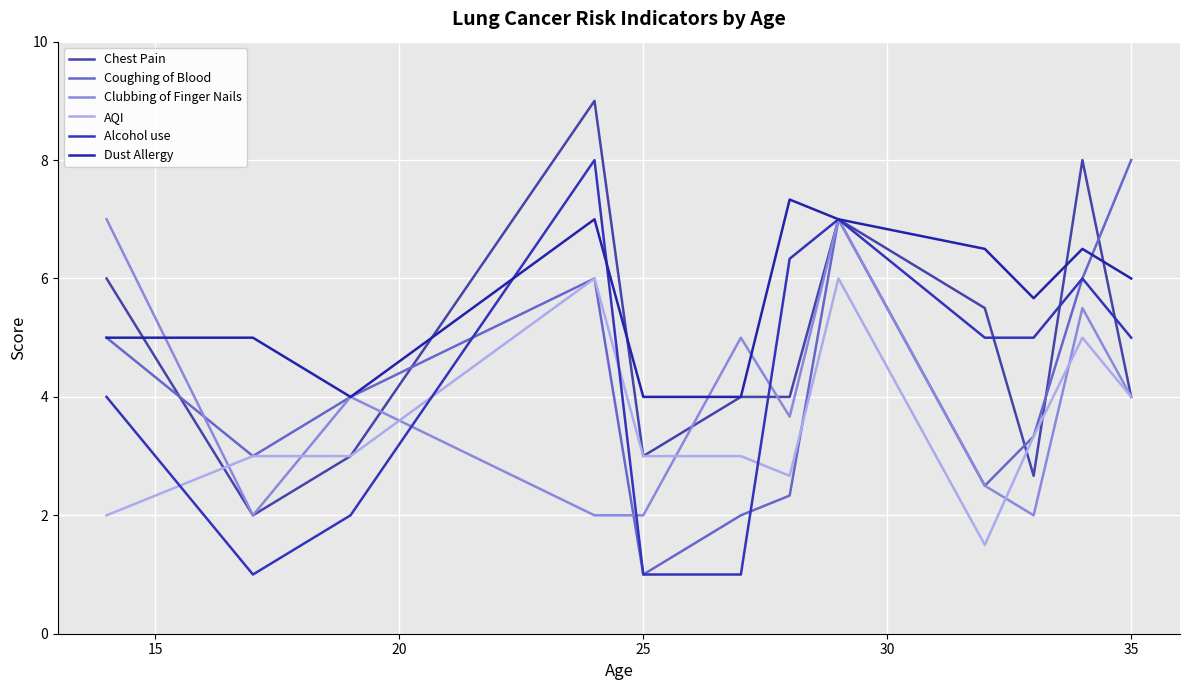

Reading left to right, list all the values displayed in this chart.

Chest Pain: 6.0	2.0	3.0	9.0	3.0	4.0	4.0	7.0	5.5	2.7	8.0	4.0
Coughing of Blood: 5.0	3.0	4.0	6.0	1.0	2.0	2.3	7.0	2.5	3.3	6.0	8.0
Clubbing of Finger Nails: 7.0	2.0	4.0	2.0	2.0	5.0	3.7	7.0	2.5	2.0	5.5	4.0
AQI: 2.0	3.0	3.0	6.0	3.0	3.0	2.7	6.0	1.5	3.3	5.0	4.0
Alcohol use: 4.0	1.0	2.0	8.0	1.0	1.0	6.3	7.0	5.0	5.0	6.0	5.0
Dust Allergy: 5.0	5.0	4.0	7.0	4.0	4.0	7.3	7.0	6.5	5.7	6.5	6.0